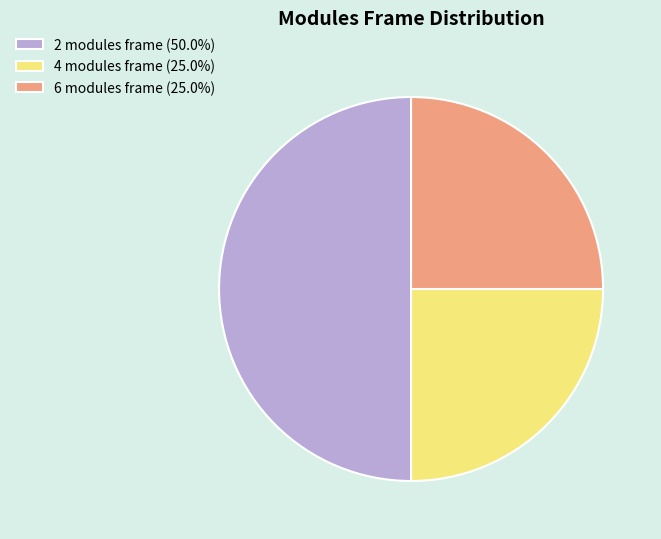

Is the sum of 6 modules frame (25.0%) and 2 modules frame (50.0%) greater than half?

Yes